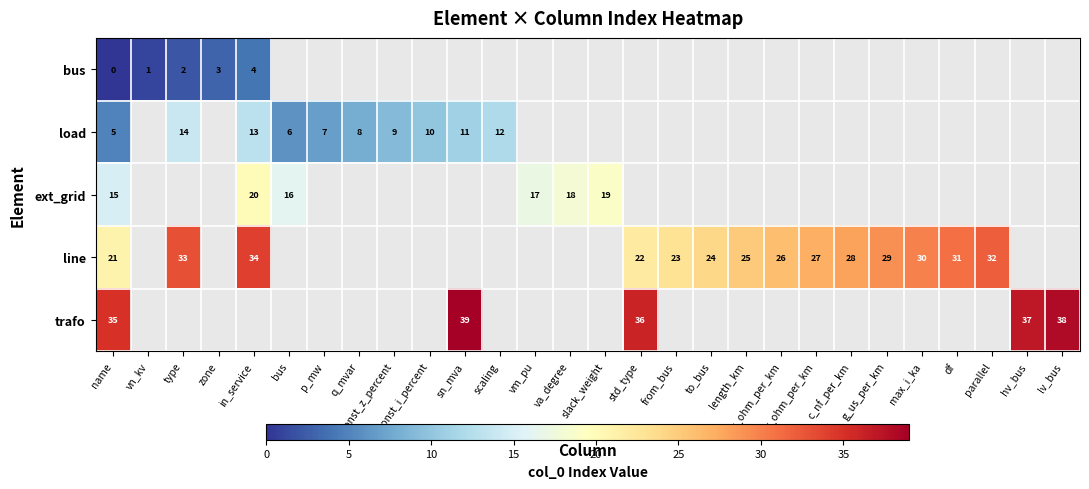

Is it true that row_2 equals 17.0 at vm_pu?

True